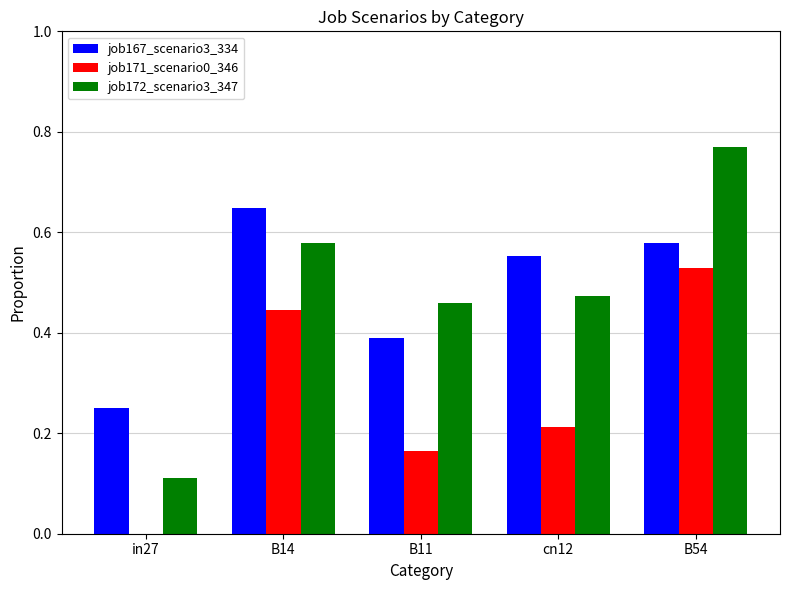

Count the number of categories in the chart.

5